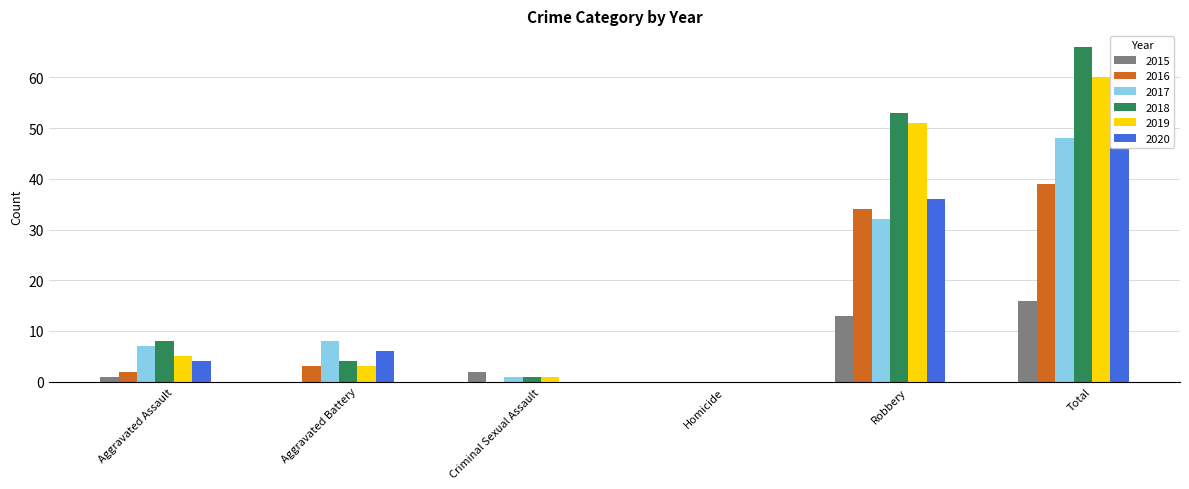

The value of 2015 at Robbery is 20. True or false?

False